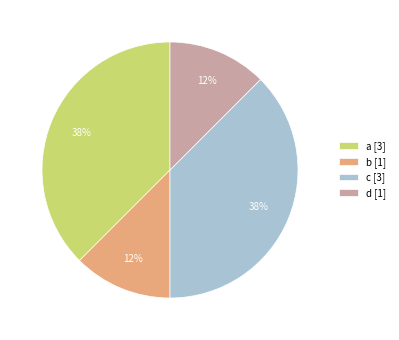

Combined, do b [1] and d [1] account for over 50%?

No